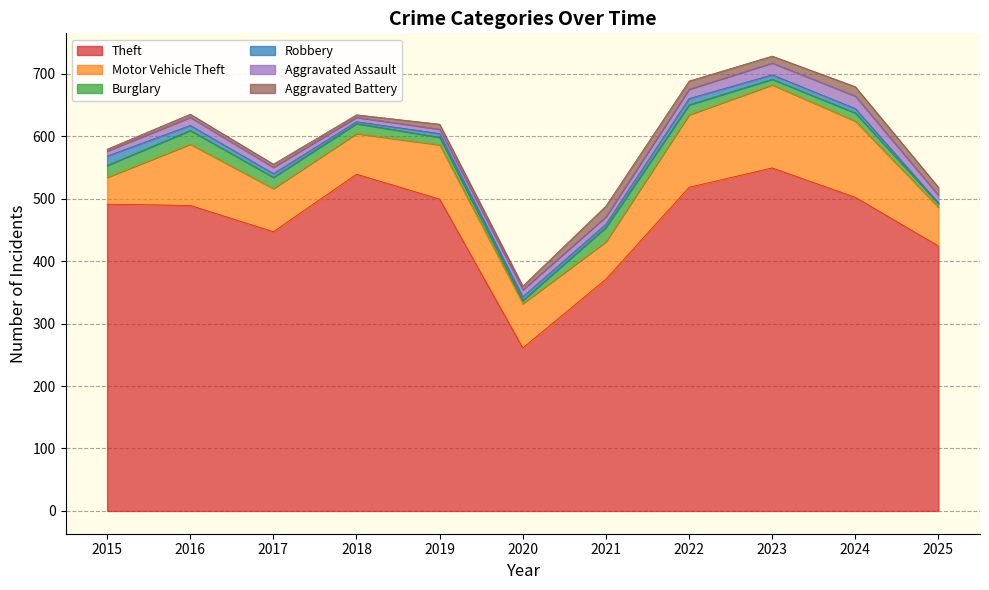

Rank the categories by Aggravated Battery value from highest to lowest.

2021, 2024, 2022, 2025, 2023, 2019, 2020, 2016, 2017, 2018, 2015